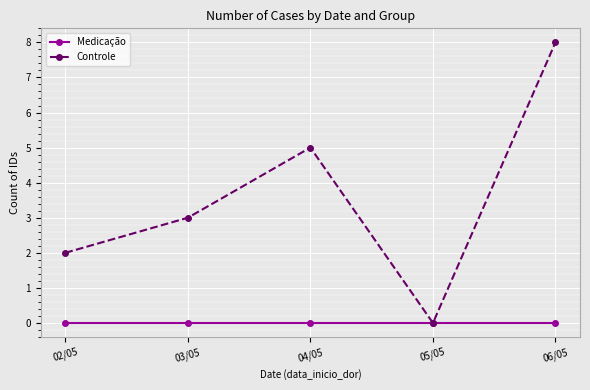

Is the value of Medicação at 05/05 greater than the value of Controle at 06/05?

No